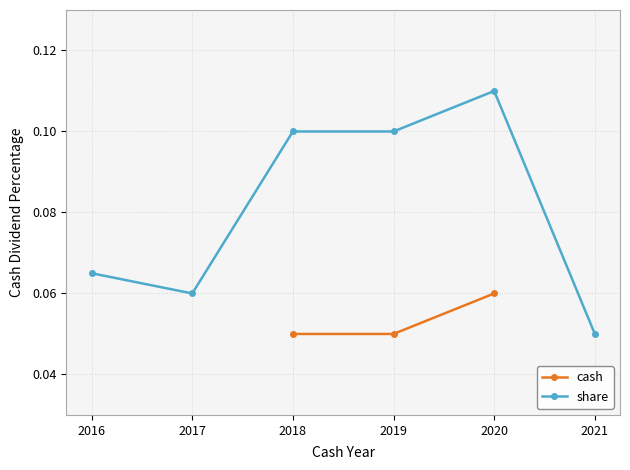

Count the cash values in the range 0 to 1.

3